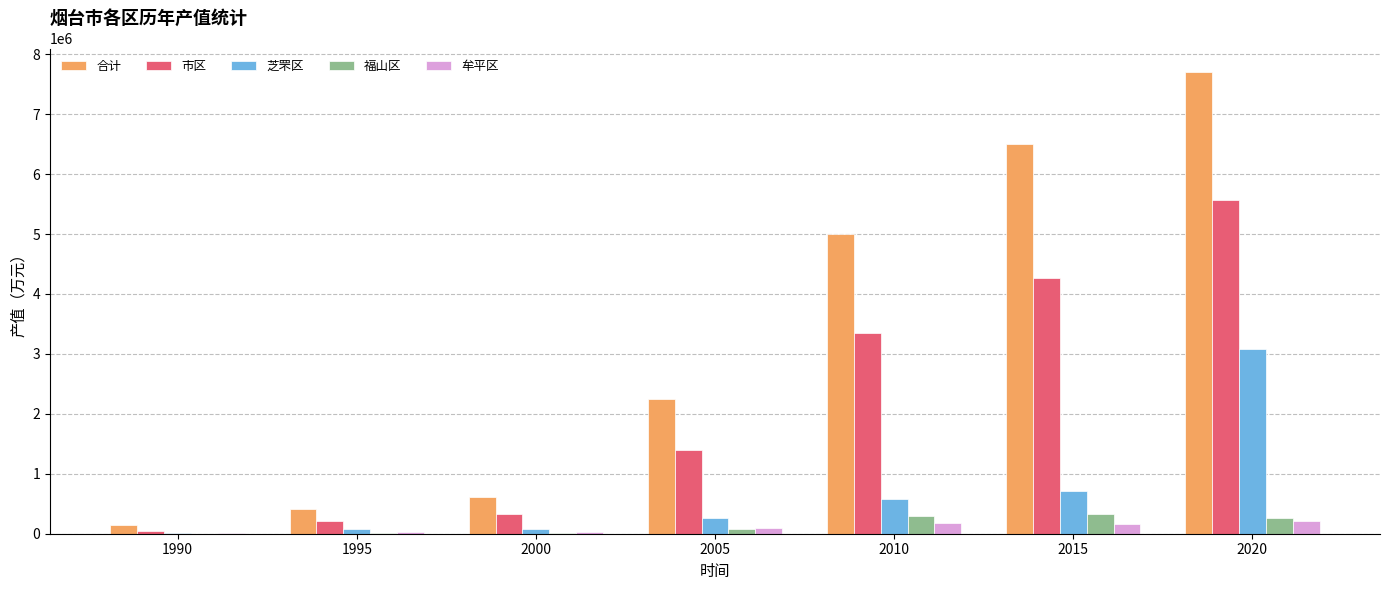

How many groups of bars are there?

7